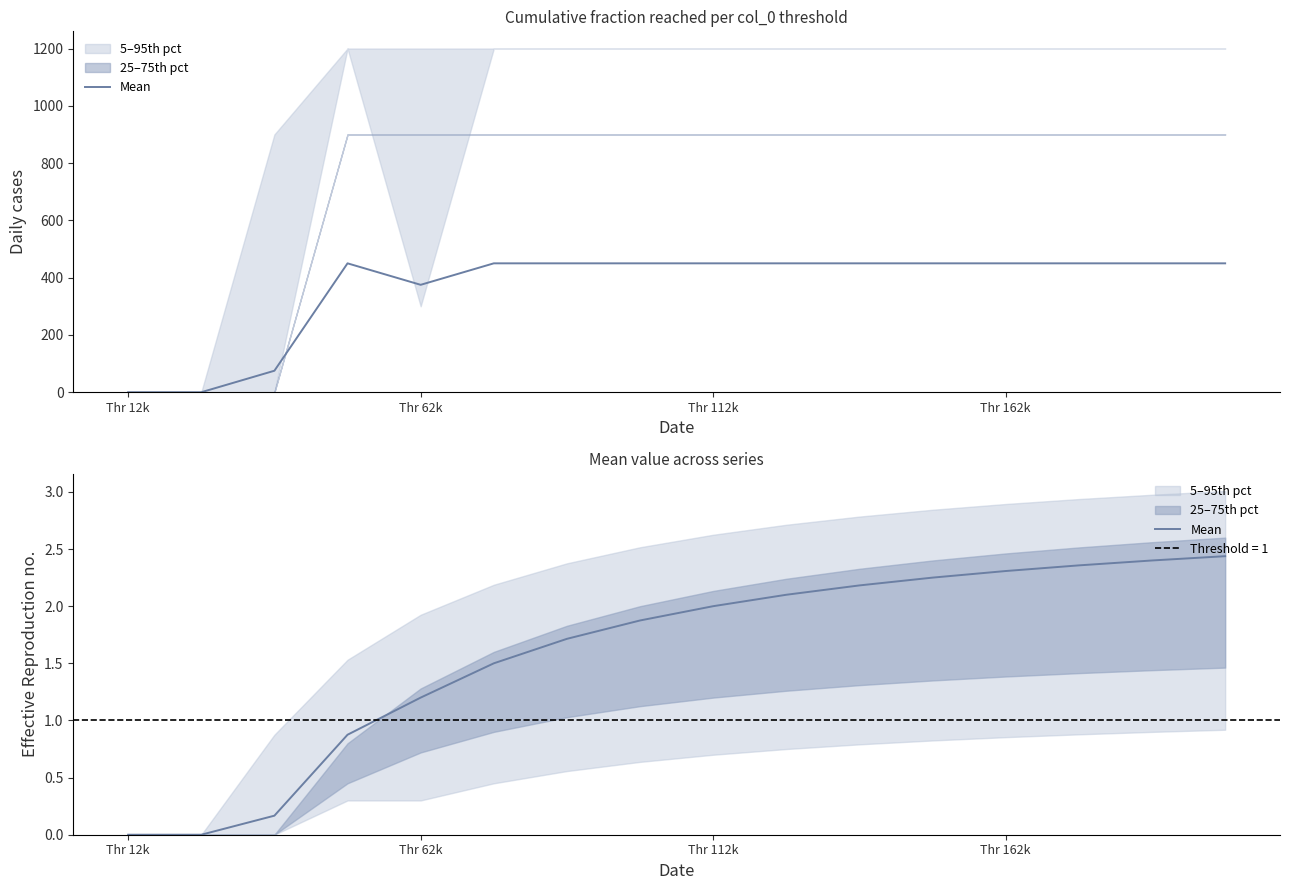

The value at Thr 162k is 0.7. True or false?

False